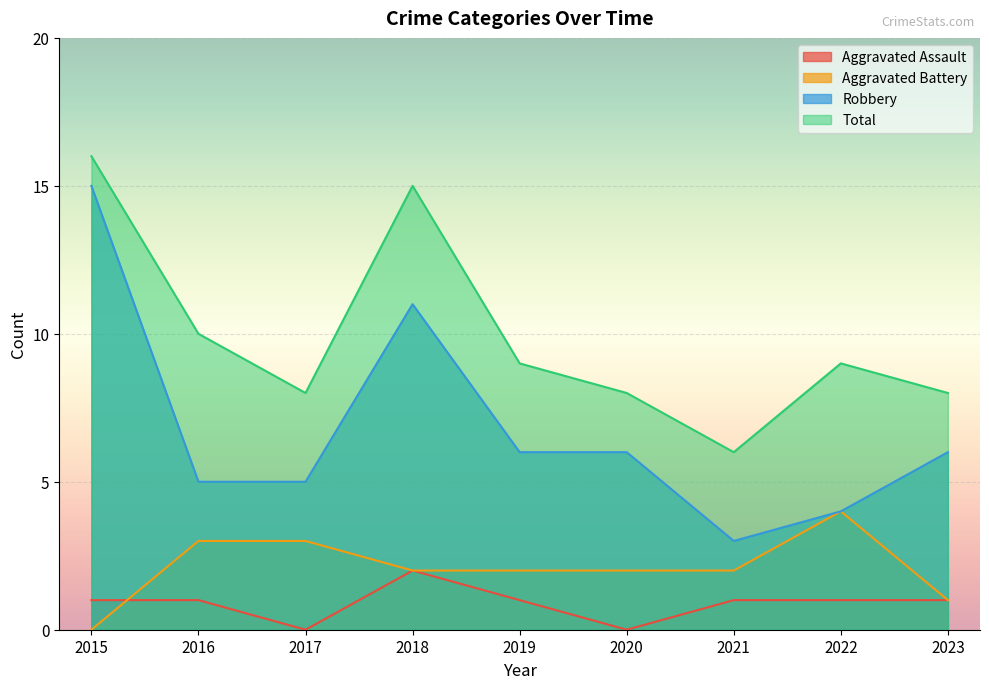

Which series has the widest spread of values?

Robbery